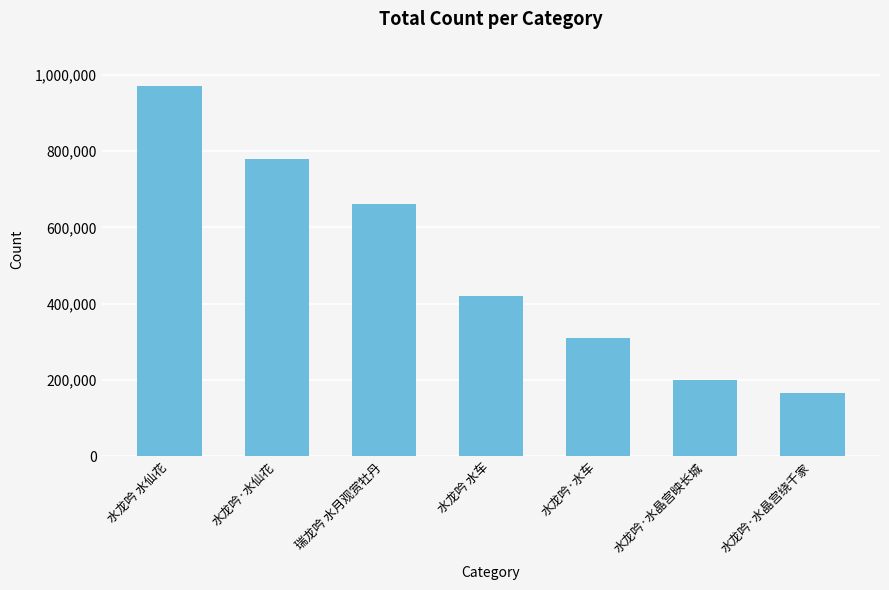

What is the minimum value shown in the chart?

165663